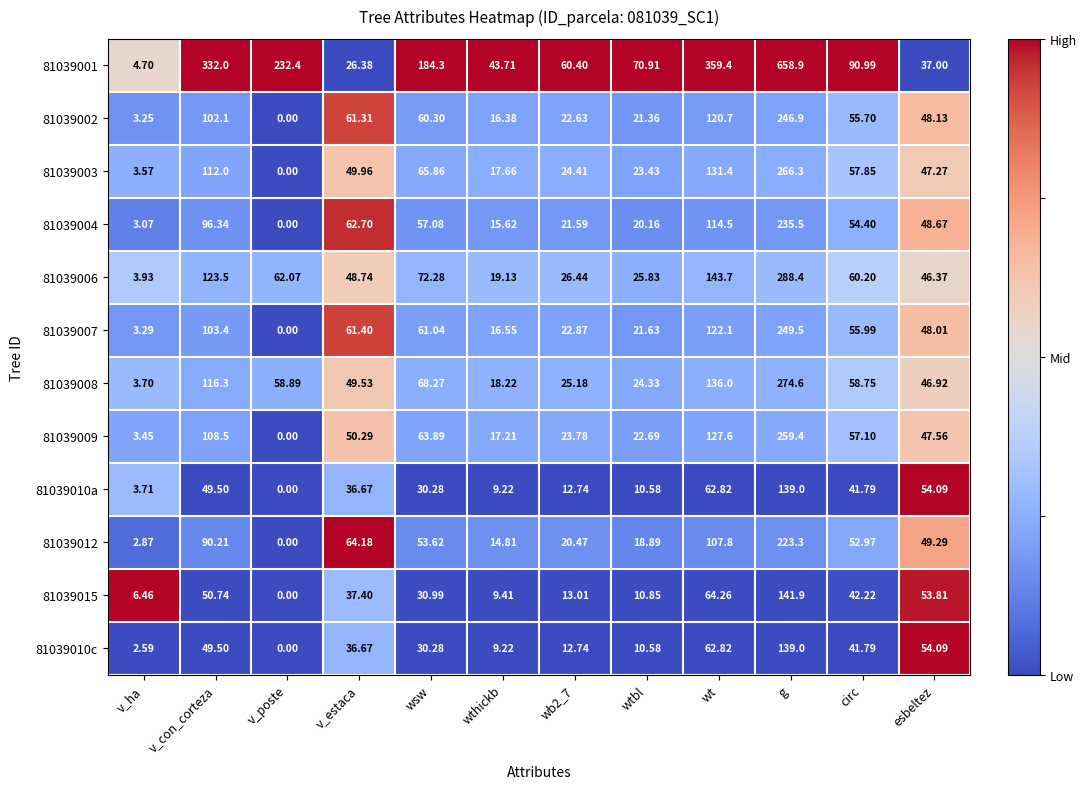

At which label does 81039010a first exceed 36?

v_con_corteza